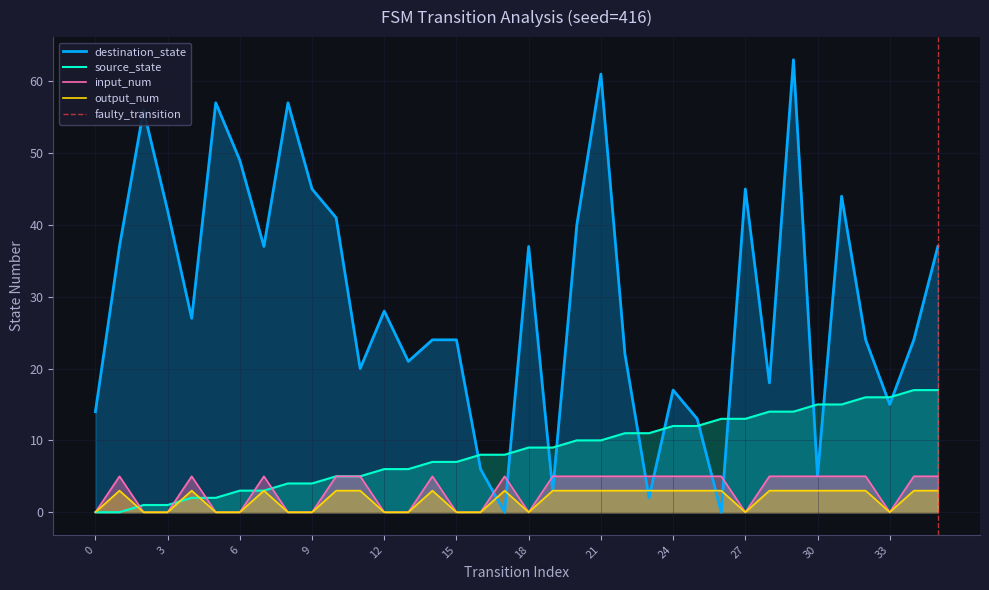

The value of source_state at 32 is 9. True or false?

False